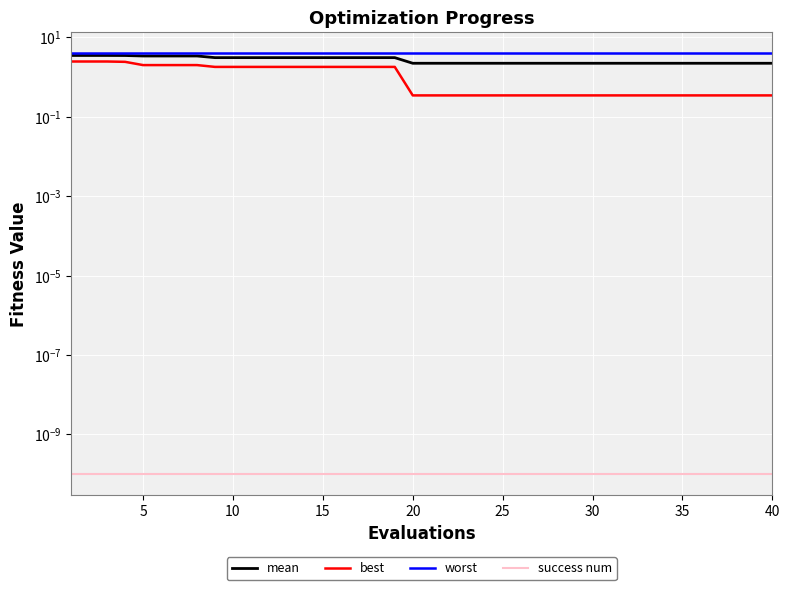

True or false: best and success num intersect in this chart.

False